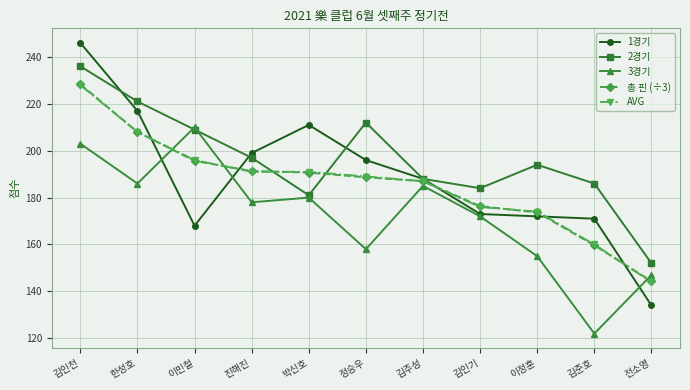

Which series changed the most between 박신호 and 이정훈?

1경기